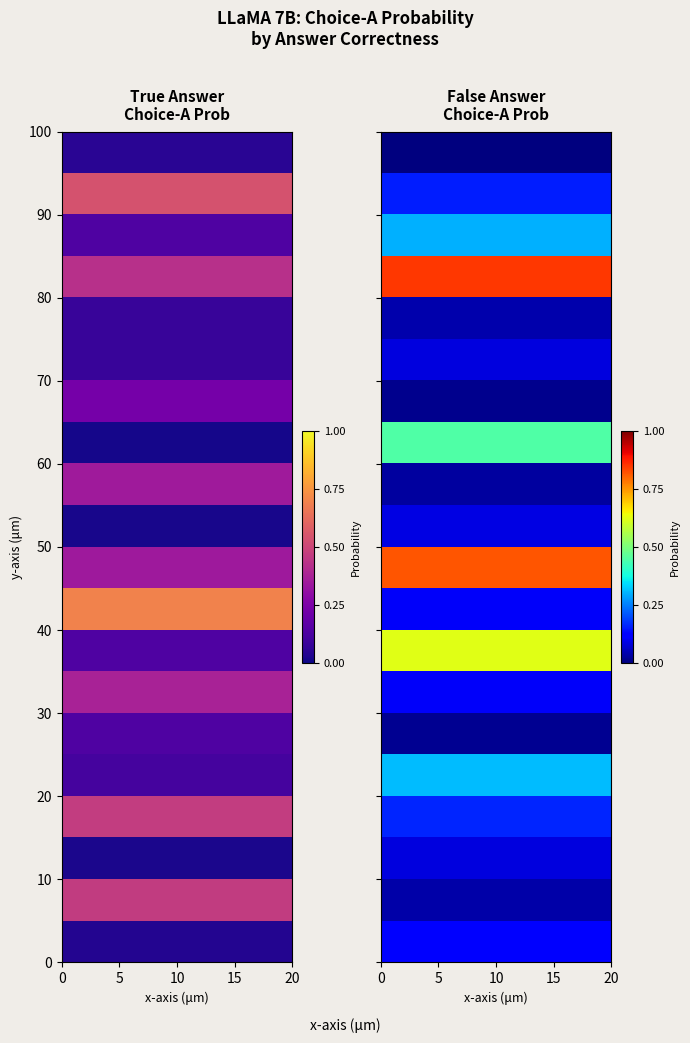

Reading left to right, transcribe all the data shown in this chart.

True_choiceA: 0=0.0	1=0.5	2=0.0	3=0.5	4=0.1	5=0.1	6=0.4	7=0.1	8=0.7	9=0.3	10=0.0	11=0.3	12=0.0	13=0.2	14=0.1	15=0.1	16=0.4	17=0.1	18=0.5	19=0.0
False_choiceA: 0=0.1	1=0.0	2=0.1	3=0.2	4=0.3	5=0.0	6=0.1	7=0.6	8=0.1	9=0.8	10=0.1	11=0.0	12=0.4	13=0.0	14=0.1	15=0.0	16=0.9	17=0.3	18=0.2	19=0.0